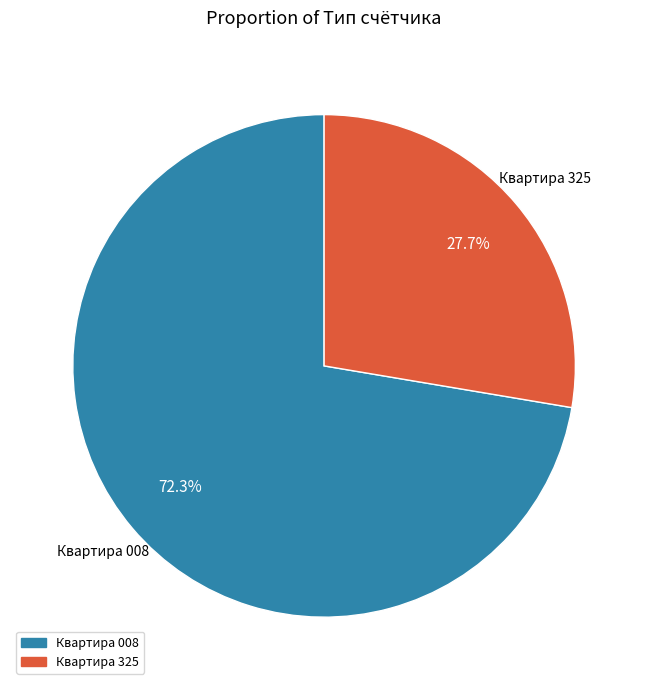

Rank the categories by value from lowest to highest.

Квартира 325, Квартира 008